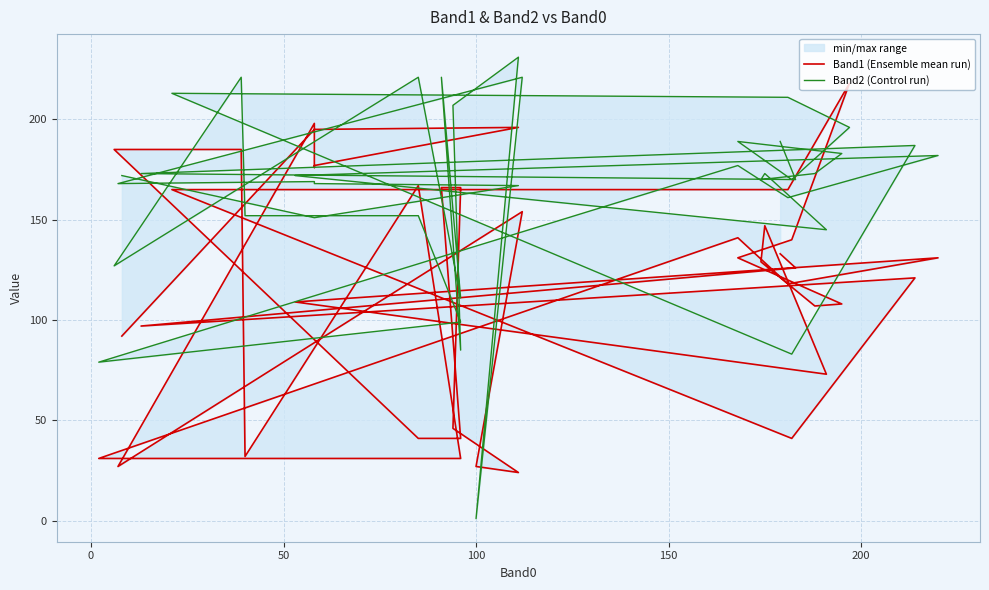

Reading right to left, what are all the values shown in this chart?

Band1 (Ensemble mean run): 92	195	196	177	176	198	27	154	27	24	46	166	166	41	41	185	185	32	167	31	31	141	118	131	109	73	147	129	107	108	131	140	218	165	165	41	121	97	126	133
Band2 (Control run): 172	151	167	168	168	169	168	221	1	231	207	85	221	111	221	127	221	152	152	99	79	177	161	182	172	145	173	170	173	183	189	170	196	211	213	83	187	173	170	189